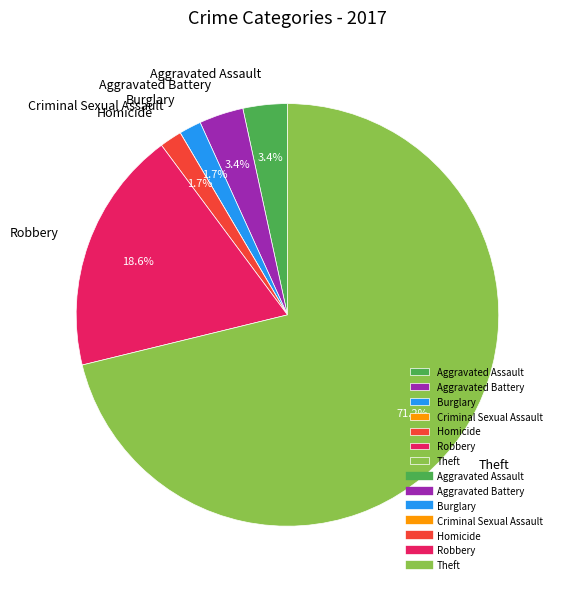

To the nearest percent, what percentage of the pie is Burglary?

2%